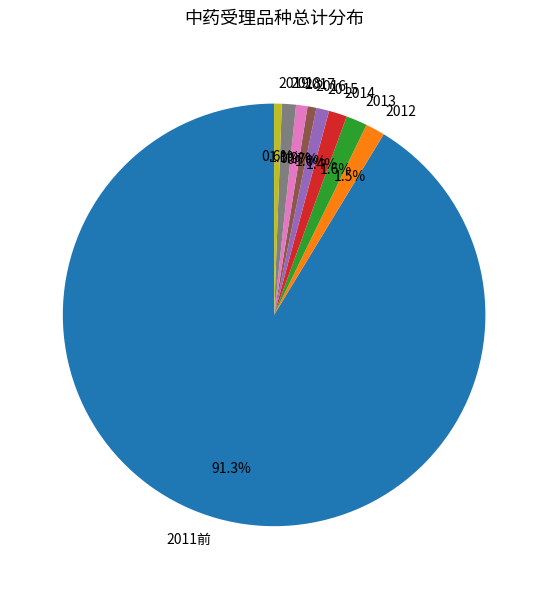

Combined, do 2016 and 2017 account for over 50%?

No